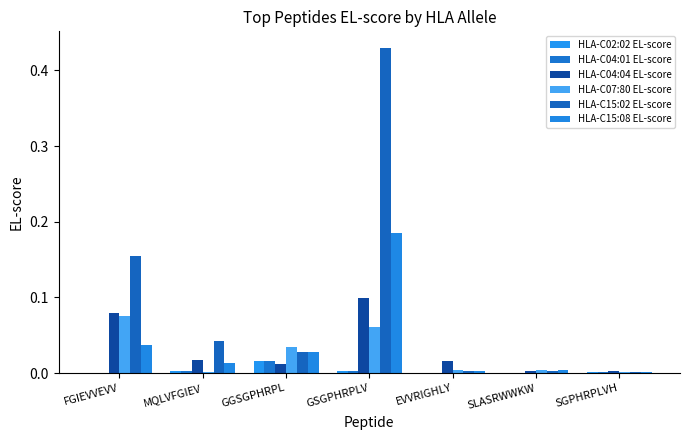

What position from the left is MQLVFGIEV?

2